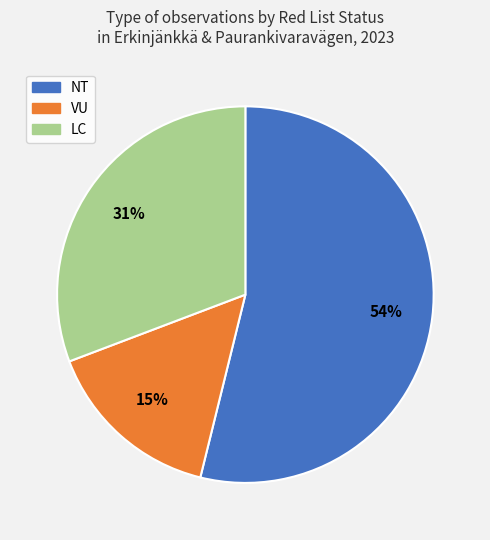

Do NT and LC together represent more than half of the pie?

Yes